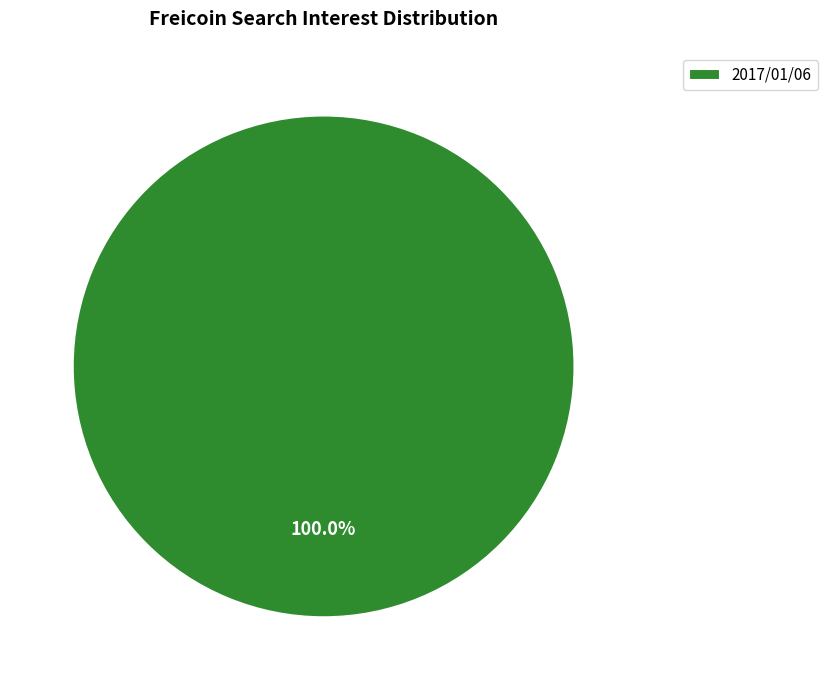

Count the number of slices in the pie.

1